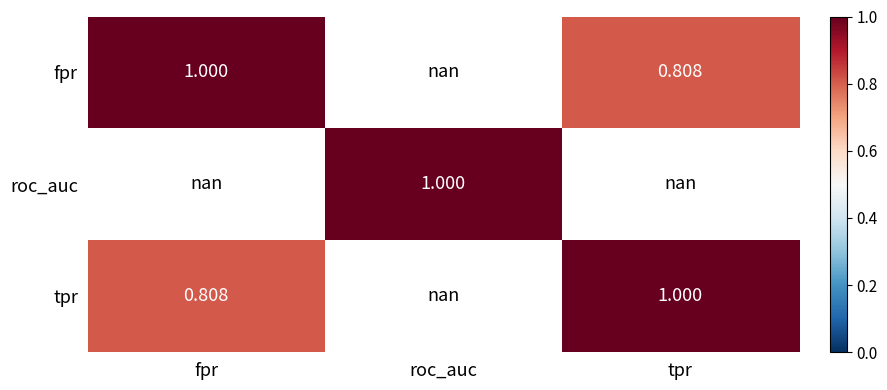

At which label does tpr reach its minimum?

fpr